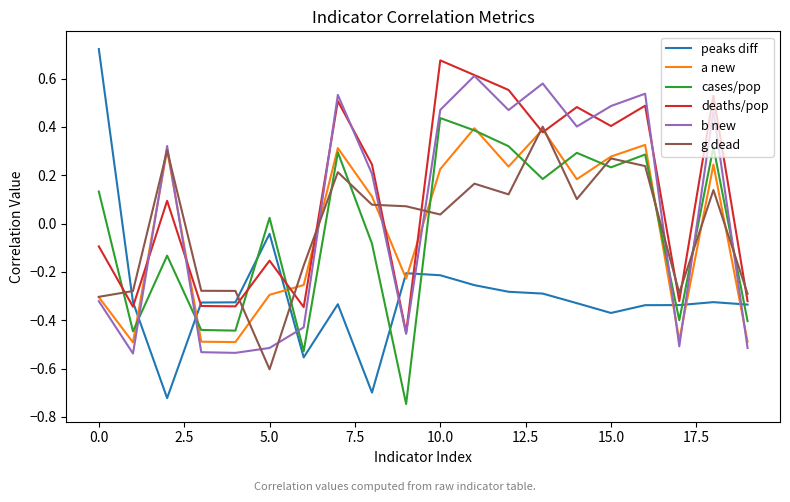

Count the number of data series in this chart.

6